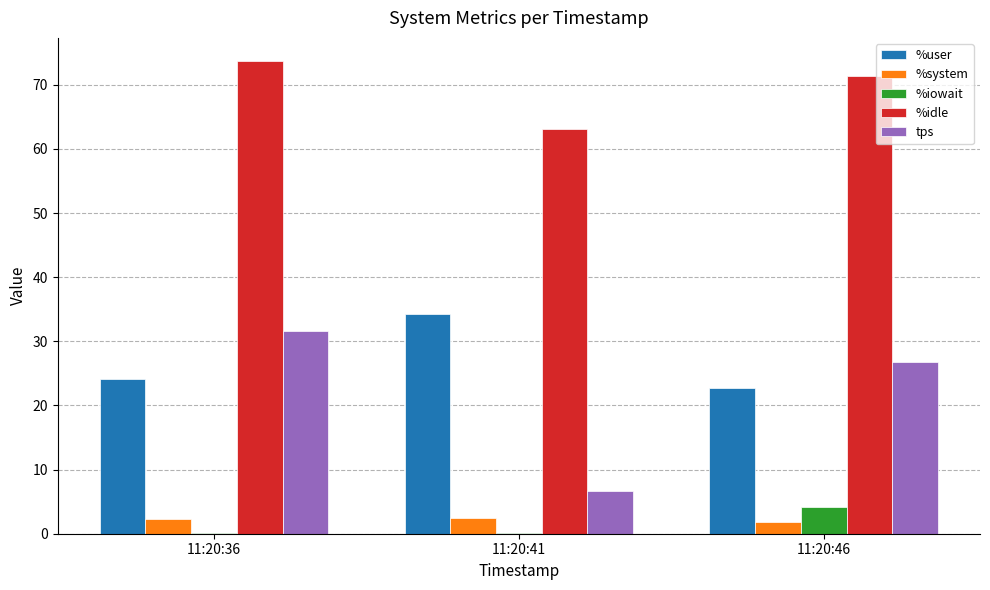

Where is tps nearest to the value 19?

11:20:46